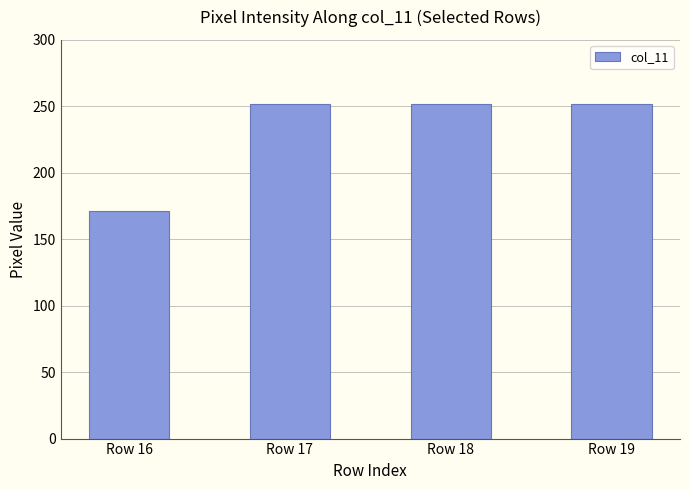

The chart shows a value of 252 at Row 18. True or false?

True